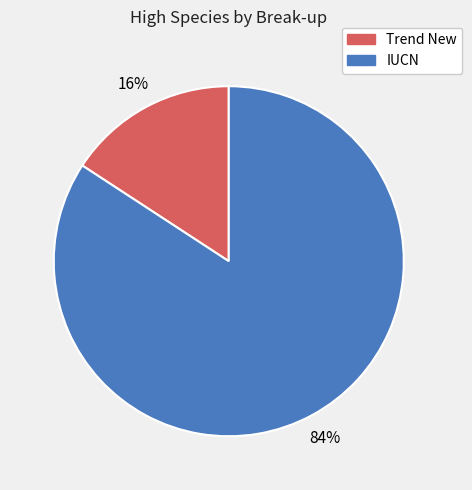

How many segments does this pie chart have?

2